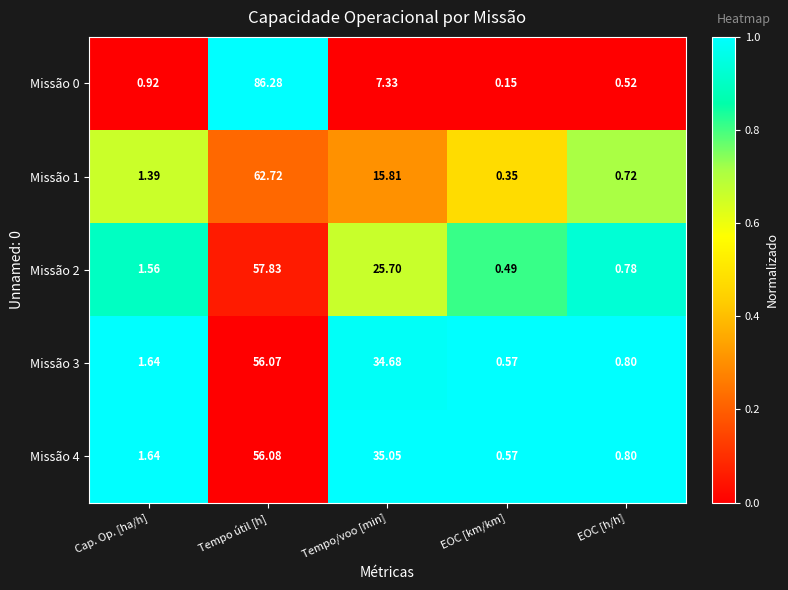

List the labels in order of Missão 3 value, largest first.

Tempo útil [h], Tempo/voo [min], Cap. Op. [ha/h], EOC [h/h], EOC [km/km]